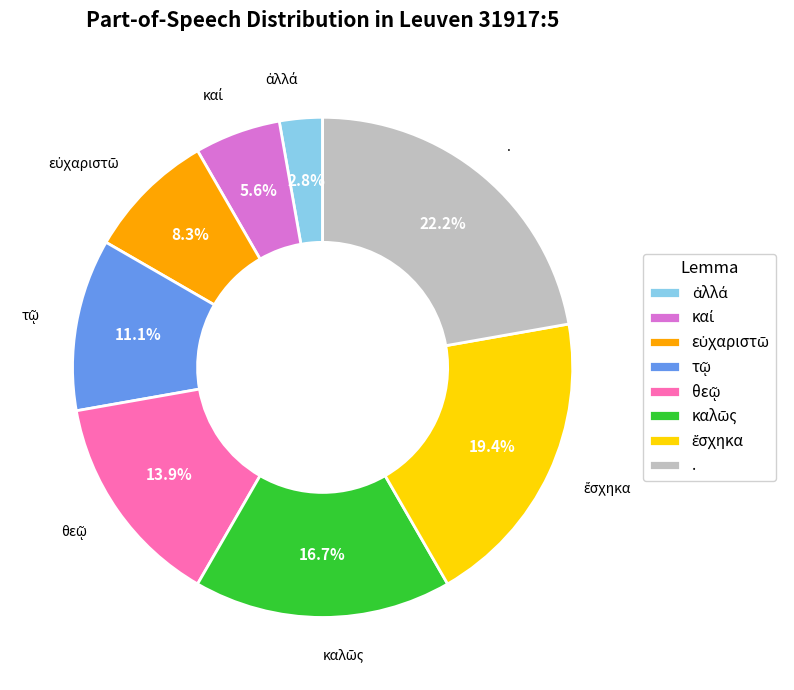

Is there any slice that represents more than half of the pie?

No